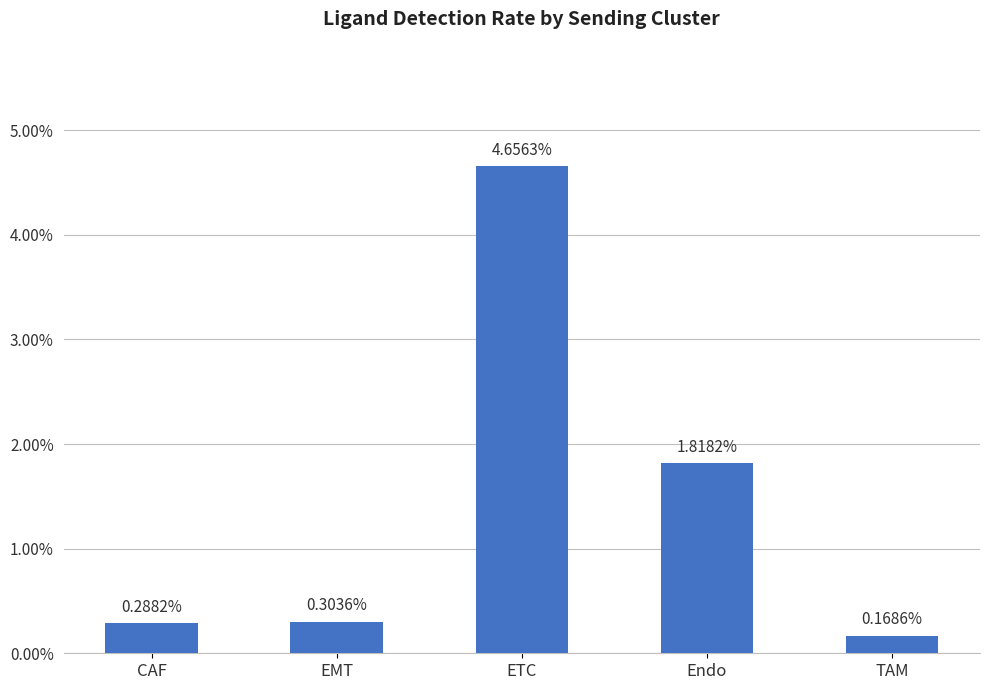

True or false: the data shows 0.0 at TAM.

True